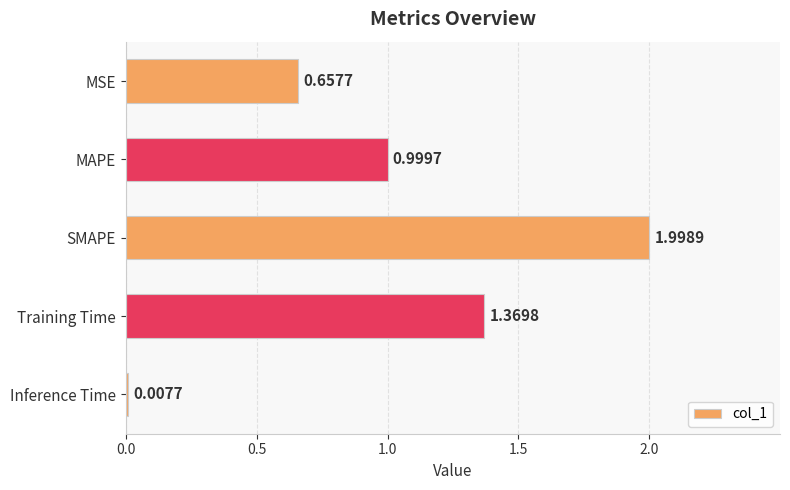

Where is the data nearest to the value 1?

MAPE